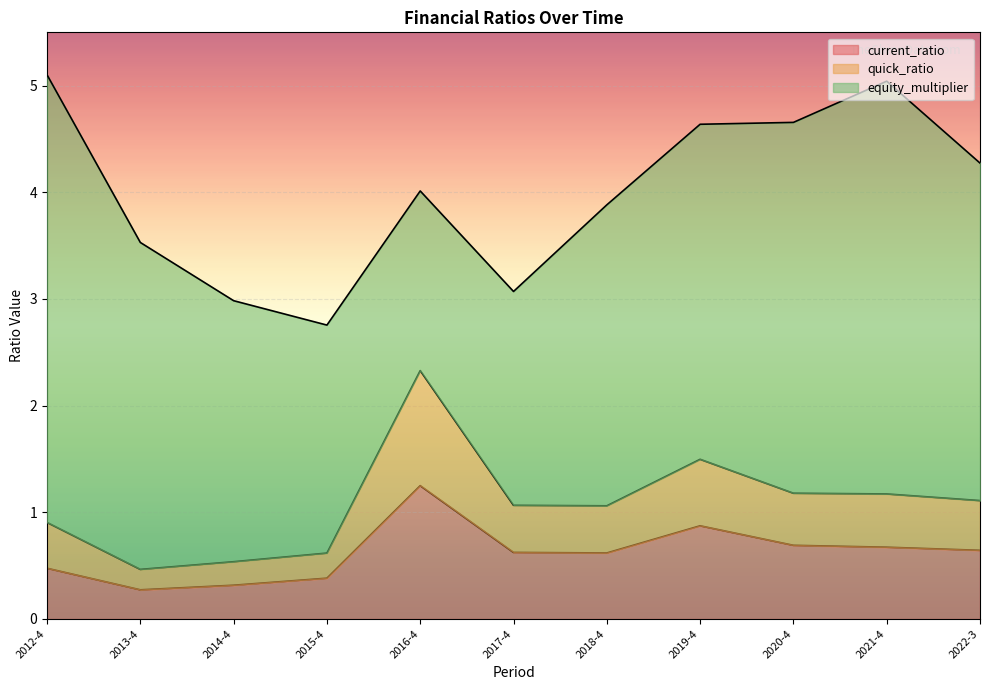

At which label is current_ratio closest to 0?

2013-4